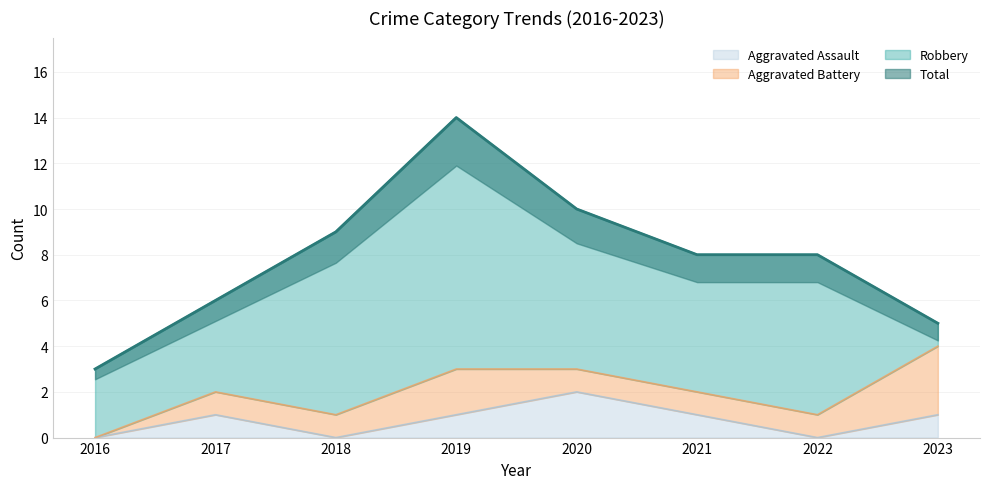

Where does the Total series first go above 8?

2018